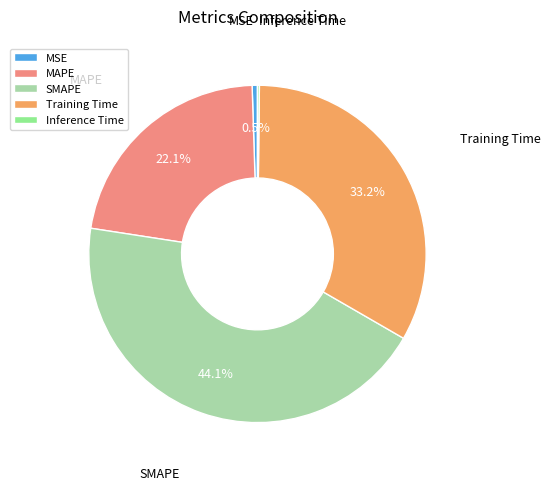

What percentage is NOT represented by SMAPE?

55.9%